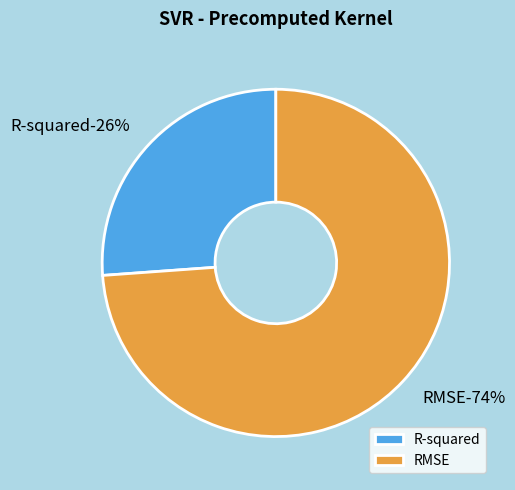

How many segments does this pie chart have?

2